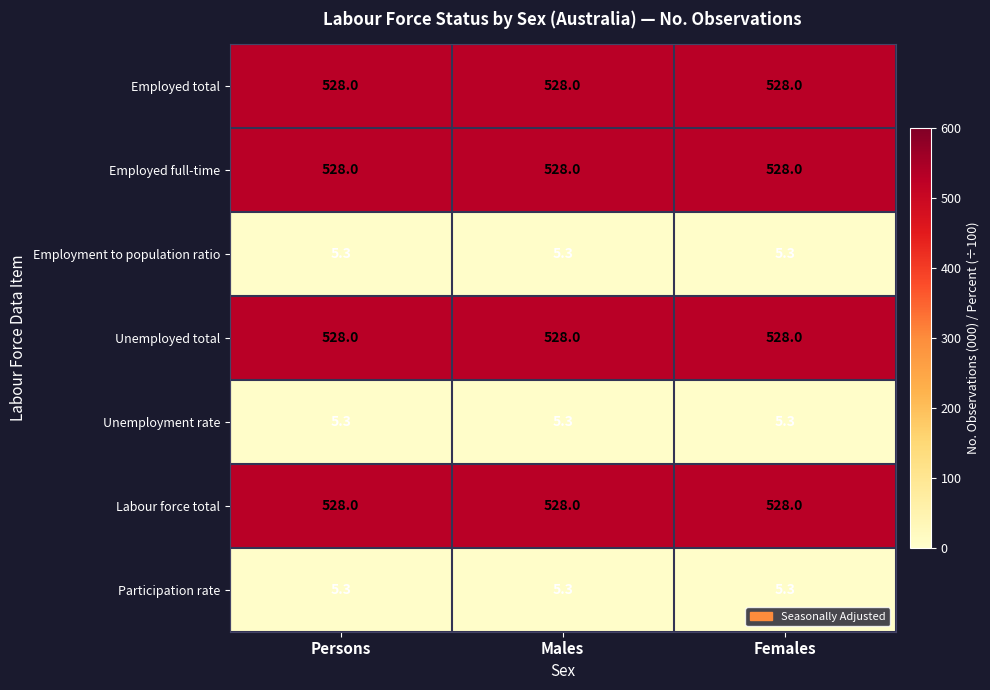

What is the minimum value for Unemployed total?

528.0